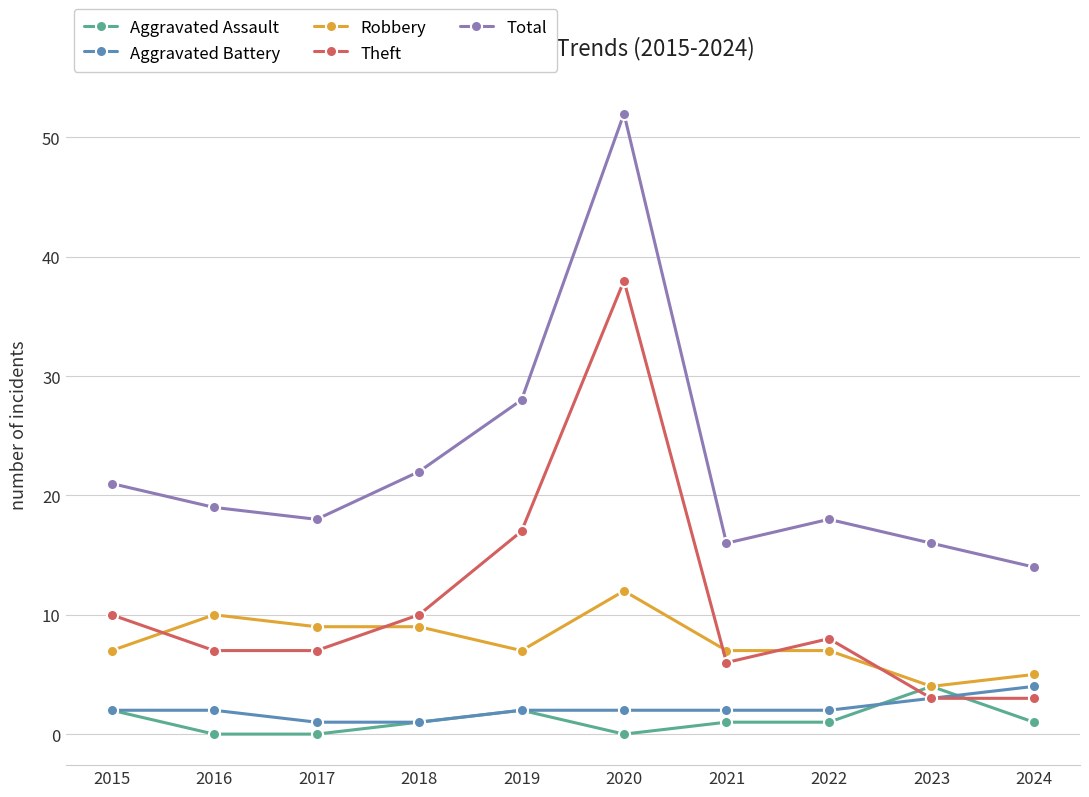

Rank the series at 2016 from highest to lowest value.

Total, Robbery, Theft, Aggravated Battery, Aggravated Assault